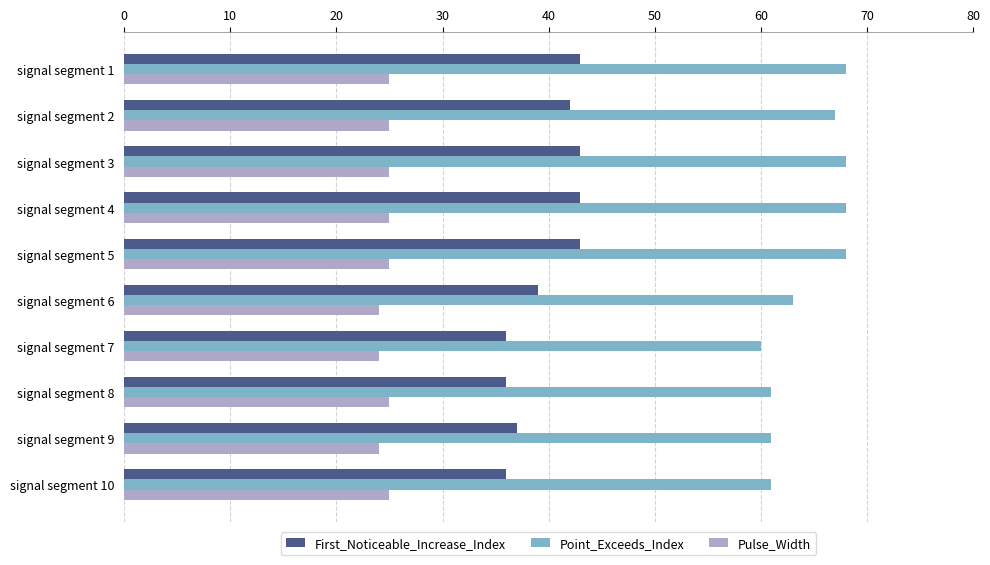

What are all the series names shown in the legend?

First_Noticeable_Increase_Index, Point_Exceeds_Index, Pulse_Width